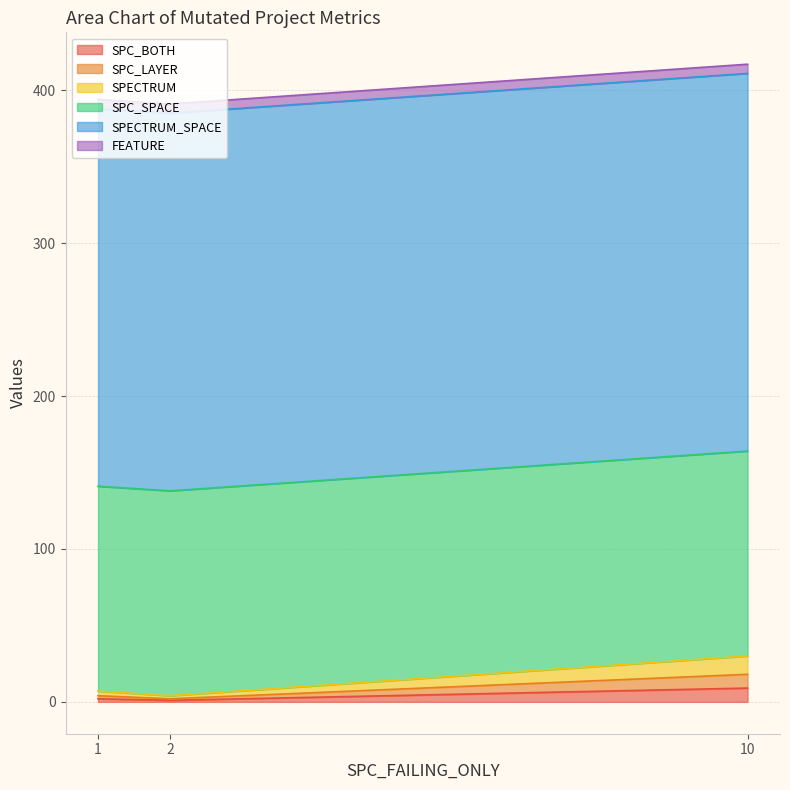

At which category does the chart reach its peak across all series?

10